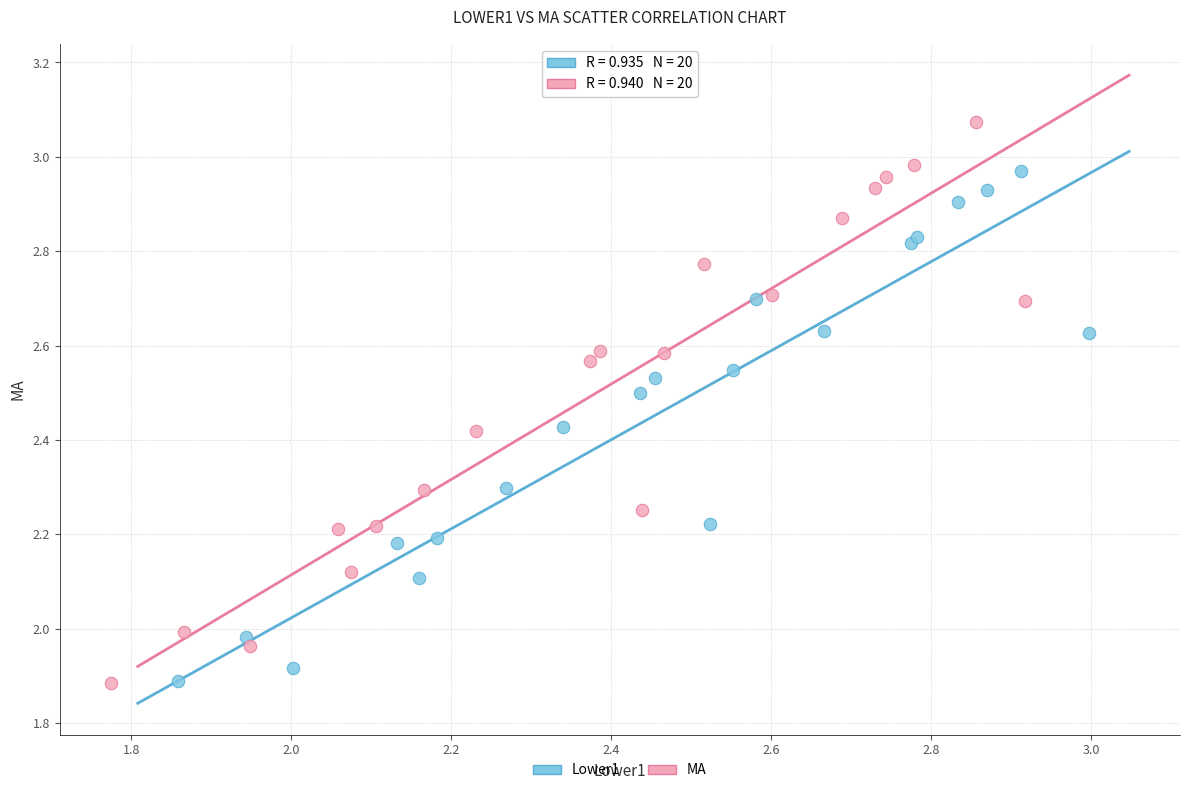

Which series has the largest Y range (max minus min)?

MA